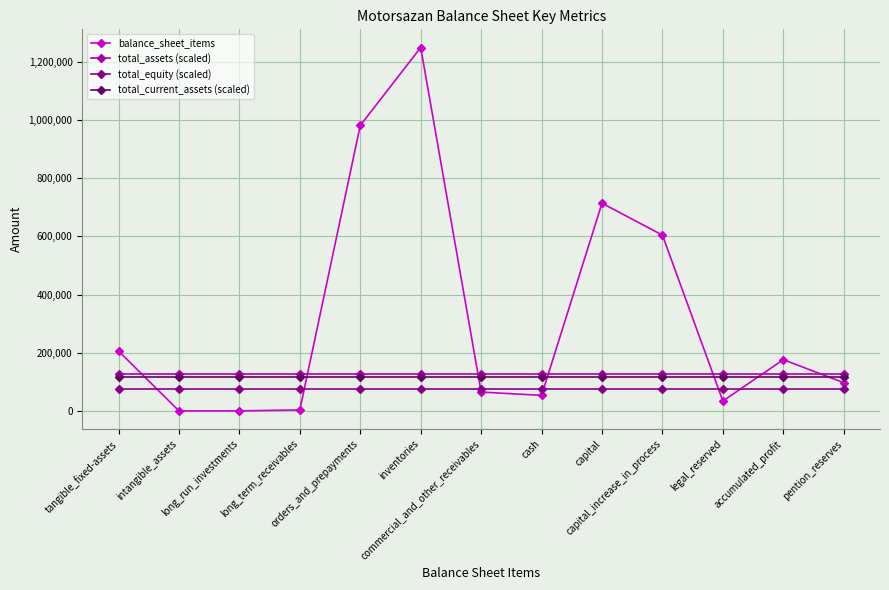

What is the highest value of the balance_sheet_items series?

1250095.0